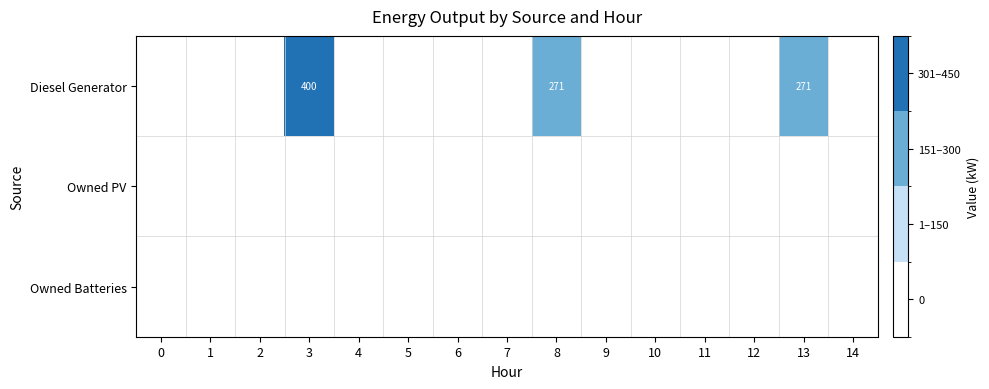

Is it true that Diesel Generator equals 0 at 14?

True